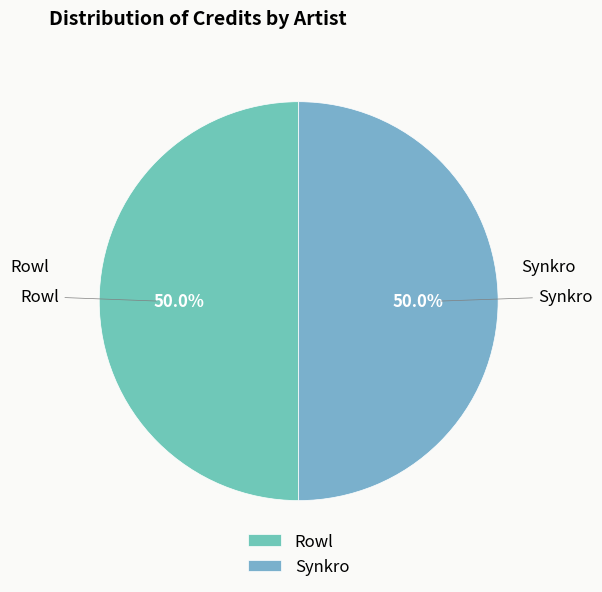

What is the total percentage of Synkro and Rowl?

100.0%